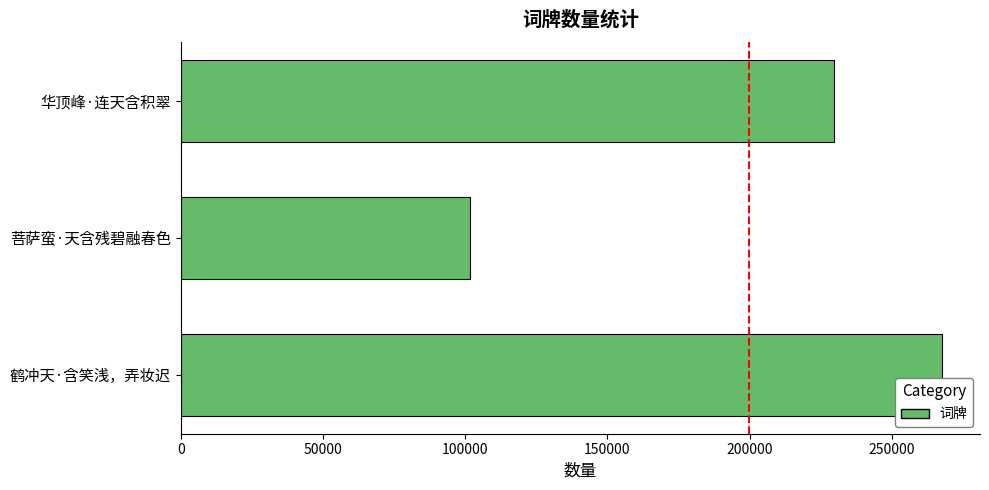

Reading top to bottom, transcribe all the data shown in this chart.

229801	101752	267583